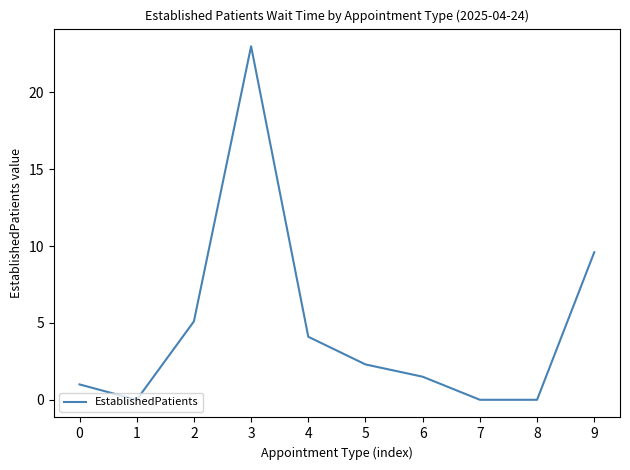

Reading left to right, what are all the values shown in this chart?

1.0	0.0	5.1	23.0	4.1	2.3	1.5	0.0	0.0	9.6